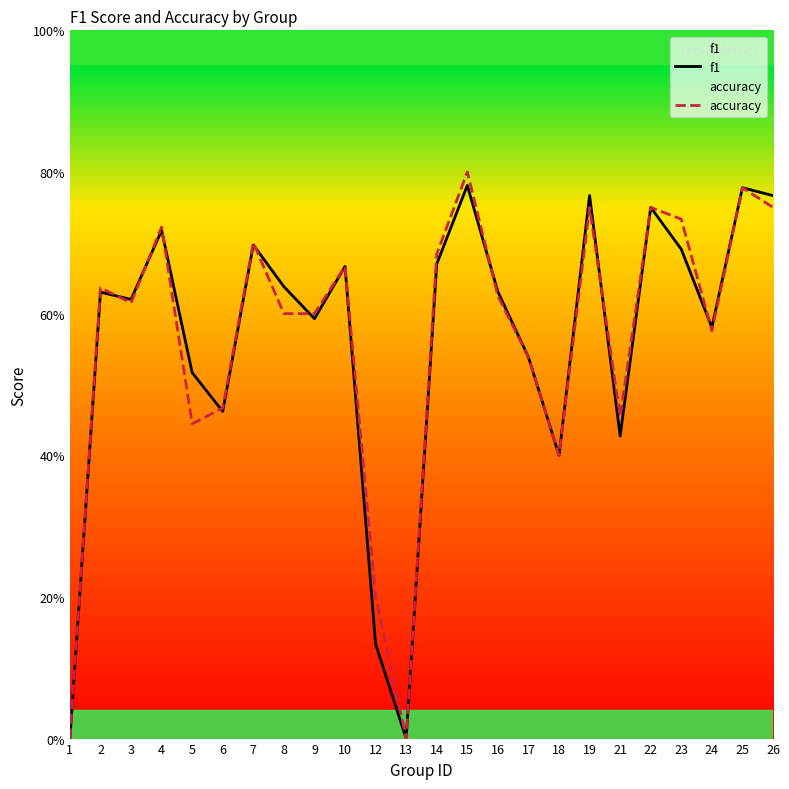

At which category does accuracy reach its first local peak?

2